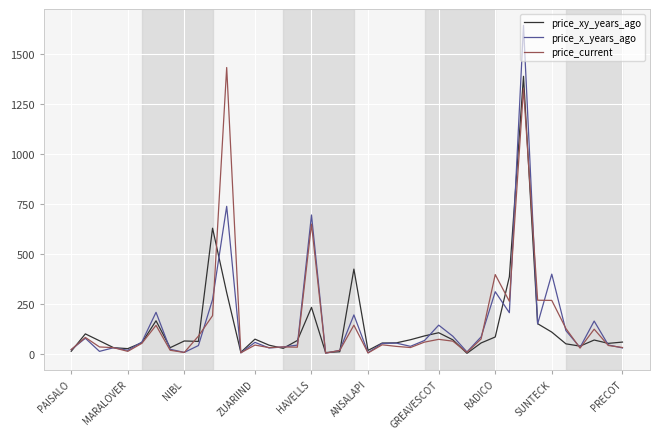

What is the greatest value displayed?

1643.8